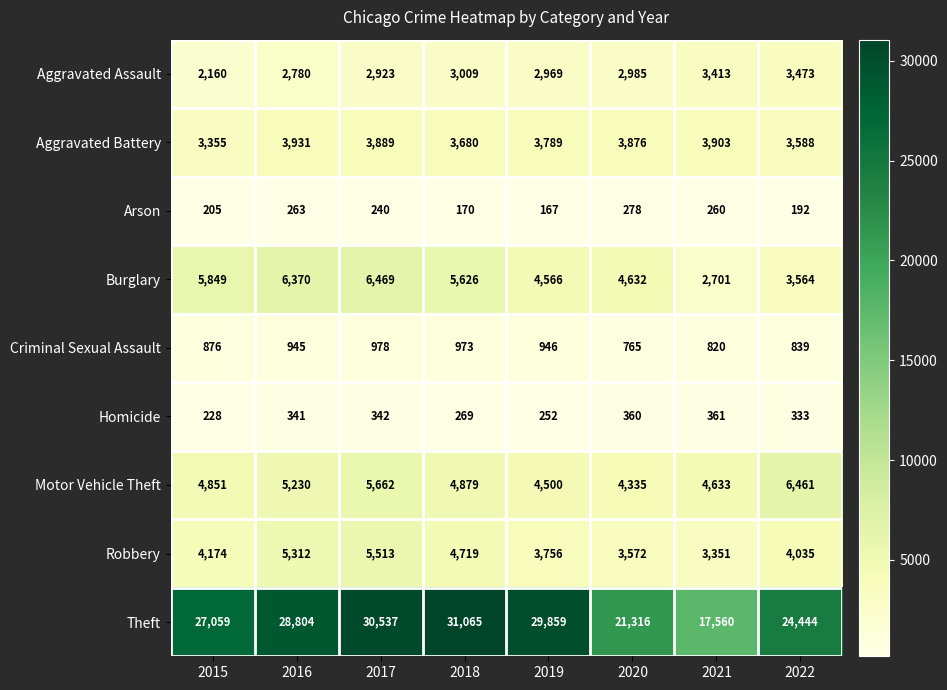

At which label does Homicide reach its minimum?

2015